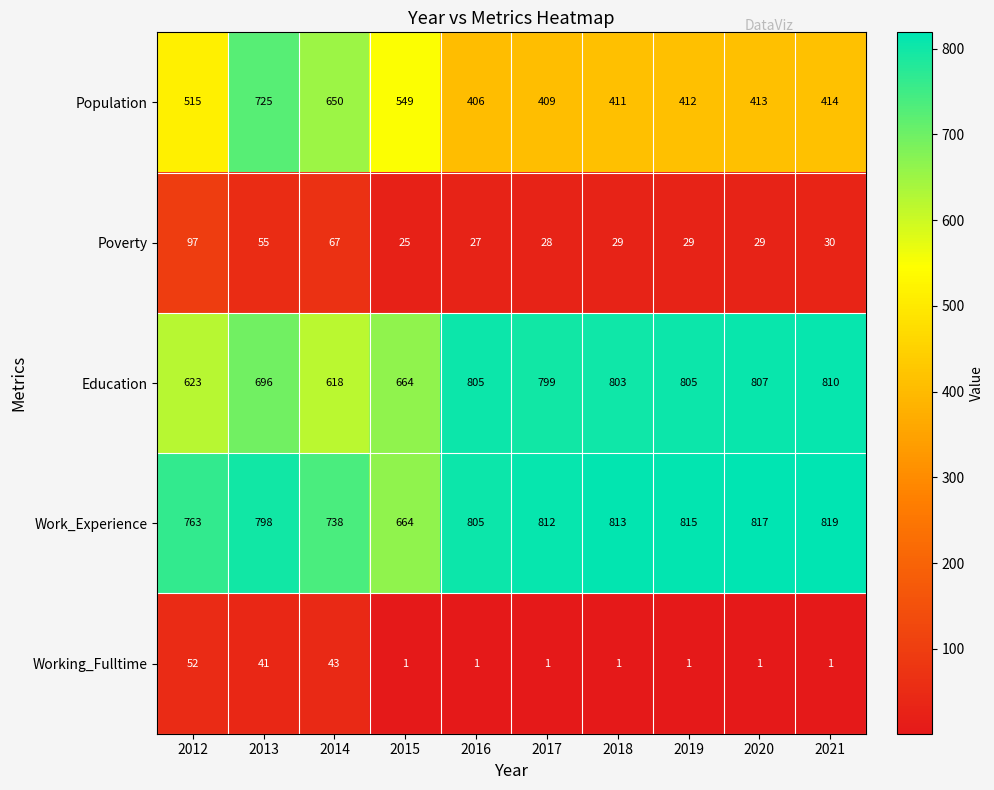

List the series in order of their peak value, lowest first.

Working_Fulltime, Poverty, Population, Education, Work_Experience